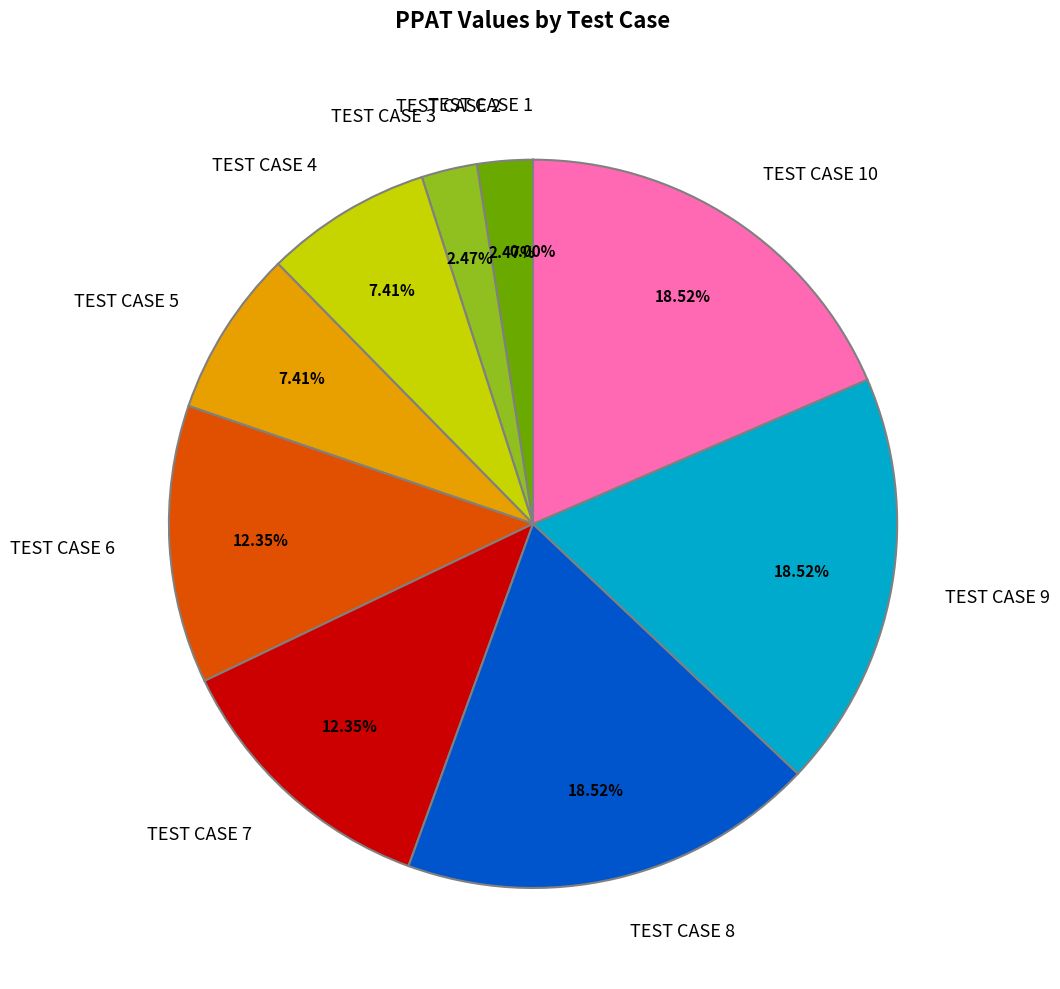

Combined, do TEST CASE 7 and TEST CASE 8 account for over 50%?

No